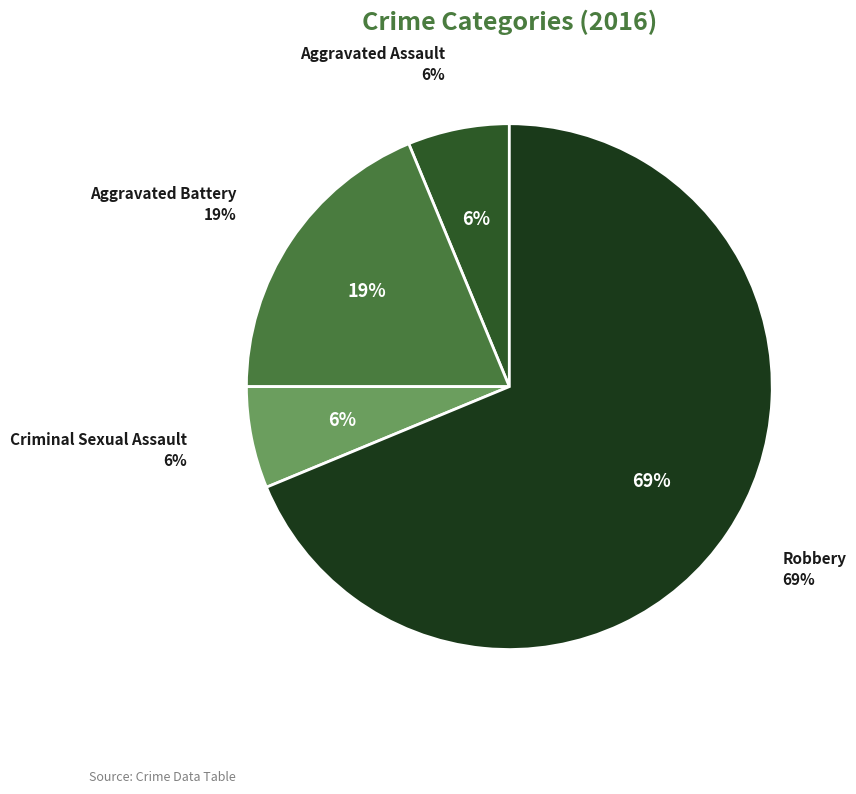

The Aggravated Battery slice represents 32% of the pie. True or false?

False